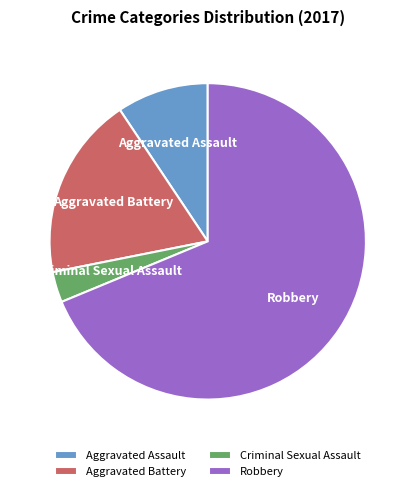

Is there any slice that represents more than half of the pie?

Yes